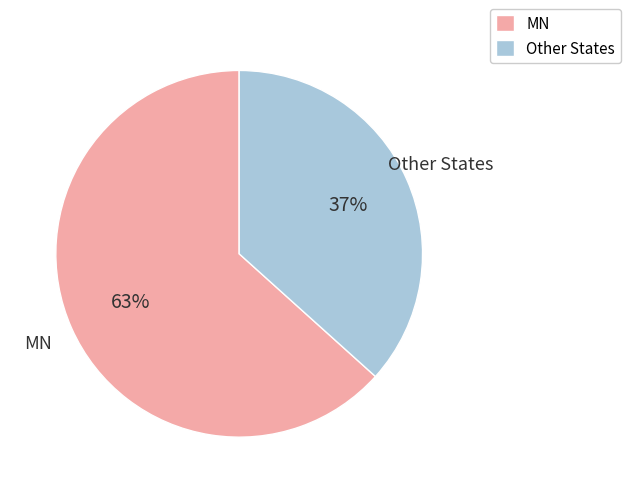

Is there any slice that represents more than half of the pie?

Yes